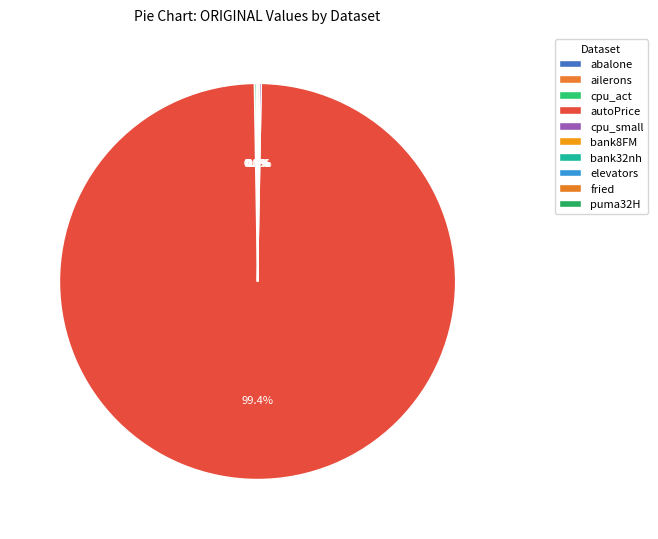

What percentage is NOT represented by autoPrice?

0.6%